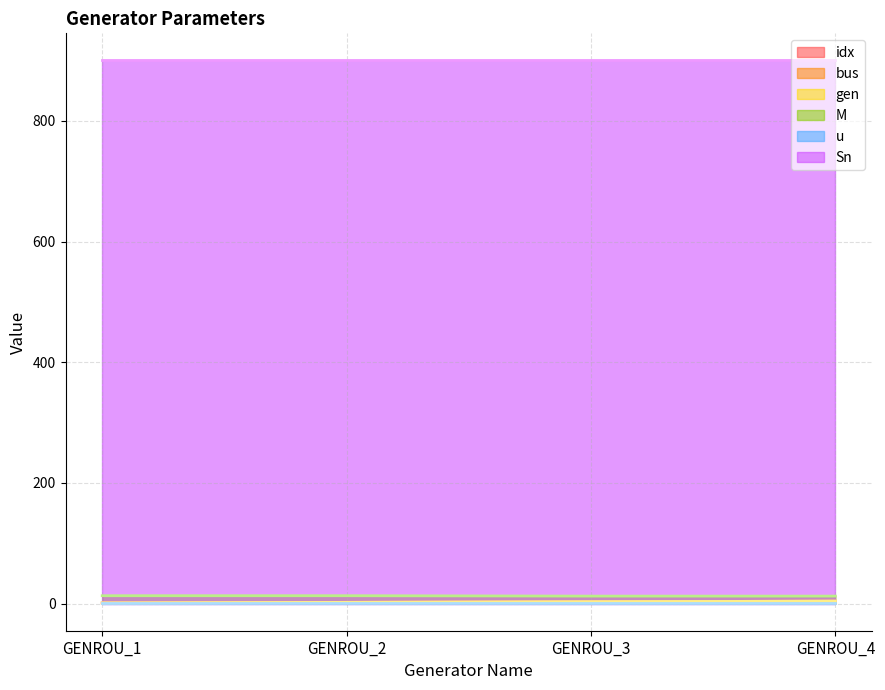

At which category is the sum across all series the highest?

GENROU_4